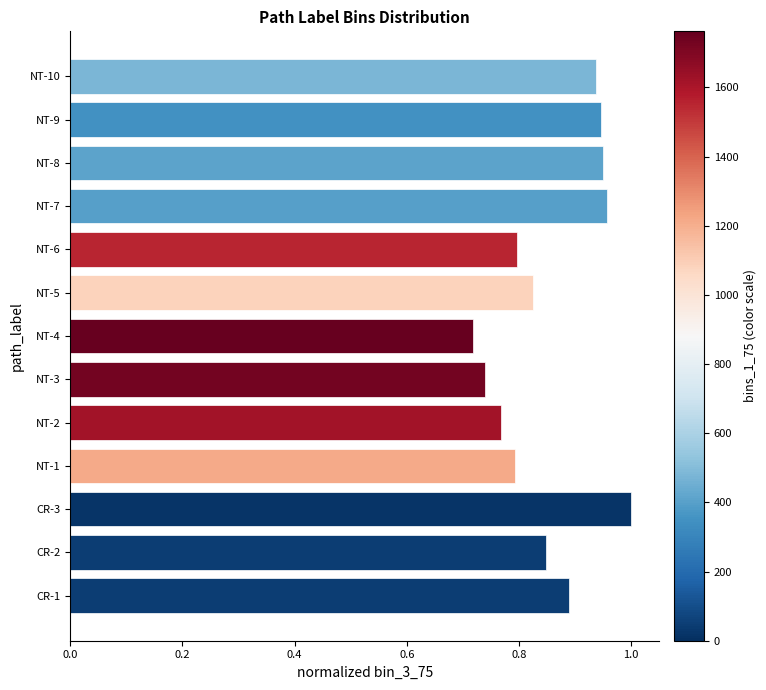

What is the sum of all values?

11.2